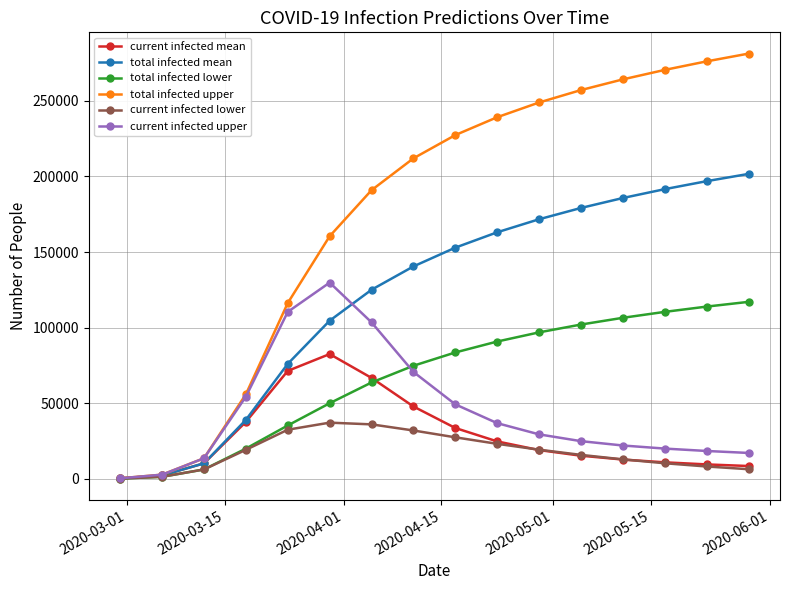

At how many categories does at least one series exceed 145794?

11